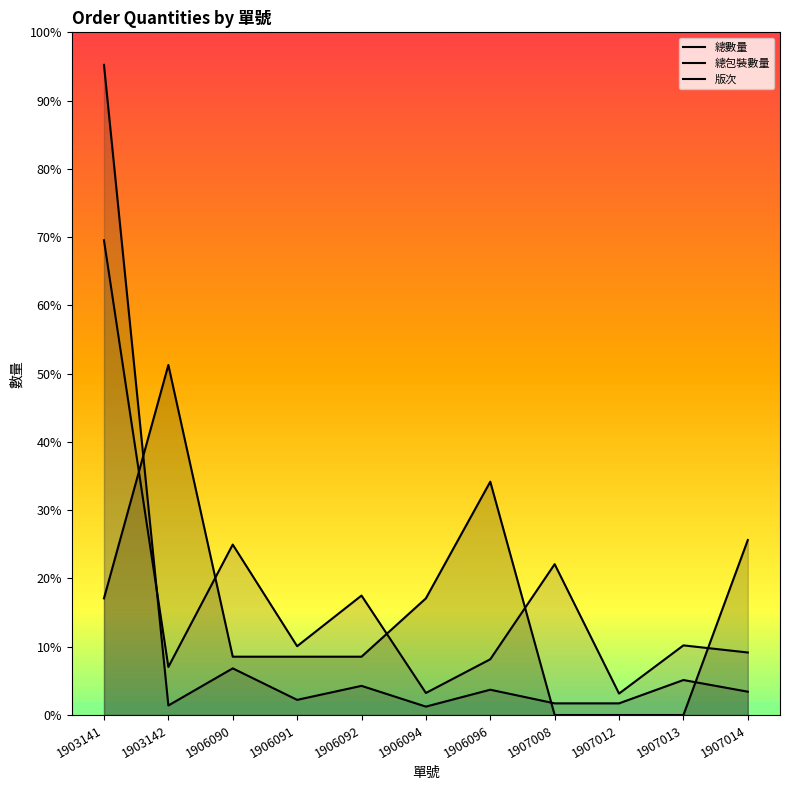

Where is the first local maximum for 總數量?

1906090